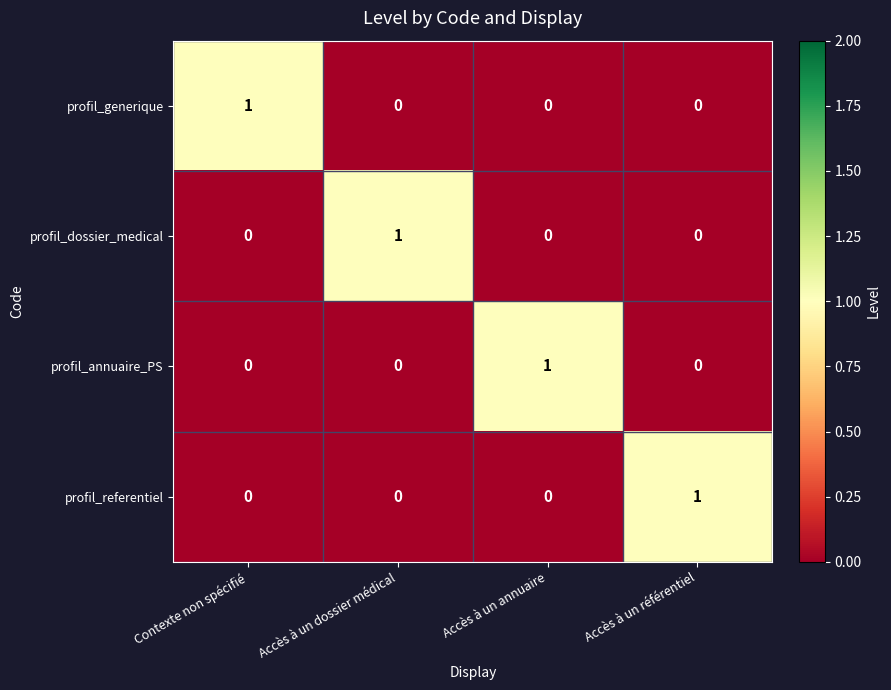

At how many categories does at least one series exceed 0?

4